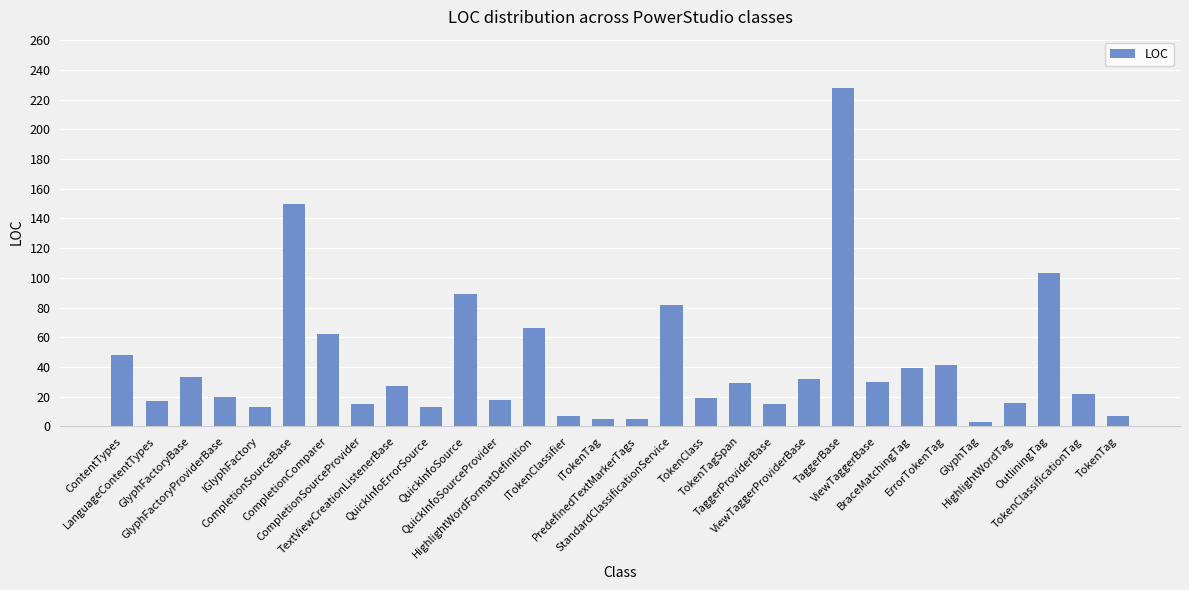

Which category has the highest value across all series?

TaggerBase